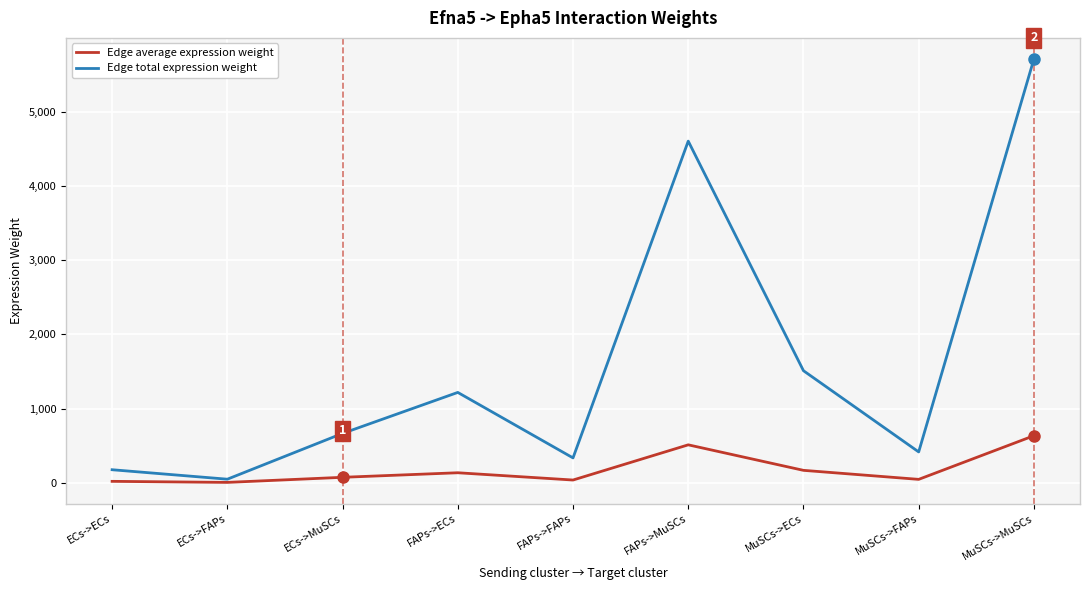

Which label corresponds to the largest value in the chart?

MuSCs->MuSCs